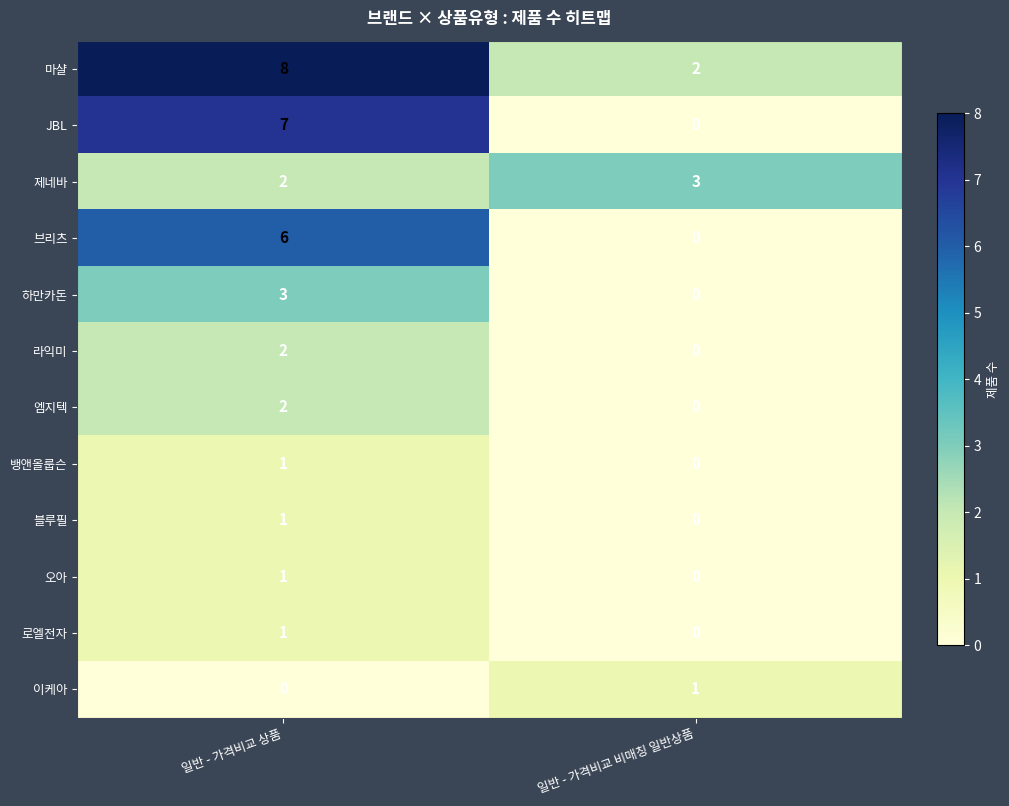

What is the approximate value of 제네바 at 일반 - 가격비교 비매칭 일반상품?

3